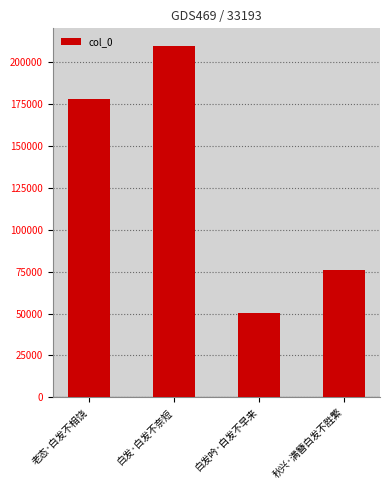

List the labels in order of value, smallest first.

白发吟·白发不早来, 秋兴·满簪白发不胜繁, 老态·白发不相饶, 白发·白发不奈短